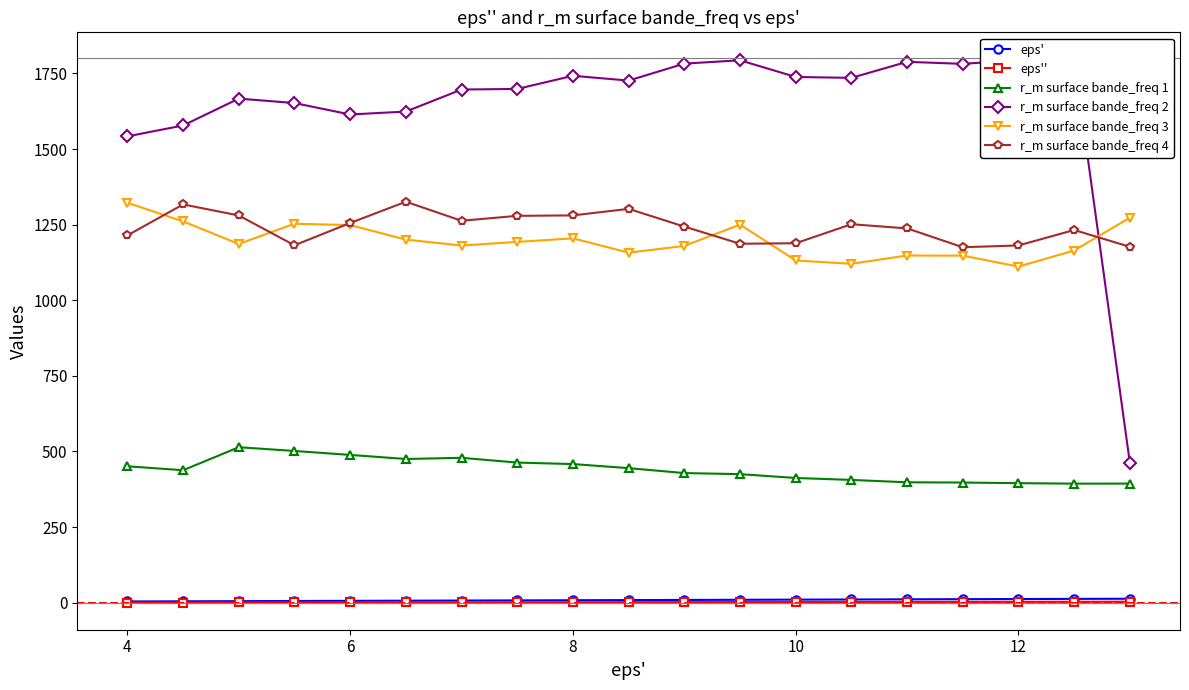

True or false: r_m surface bande_freq 3 and eps' intersect in this chart.

False